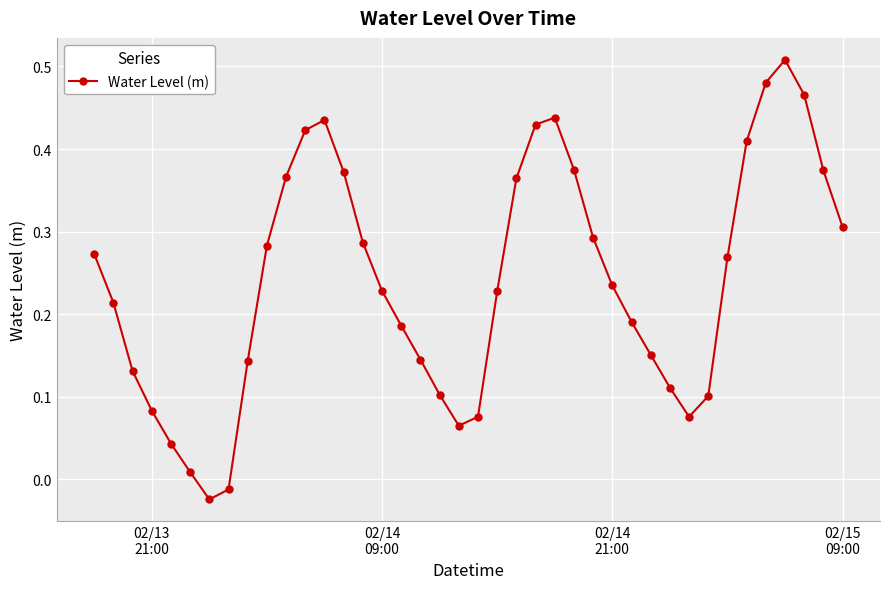

What is the sum of all values?

9.6